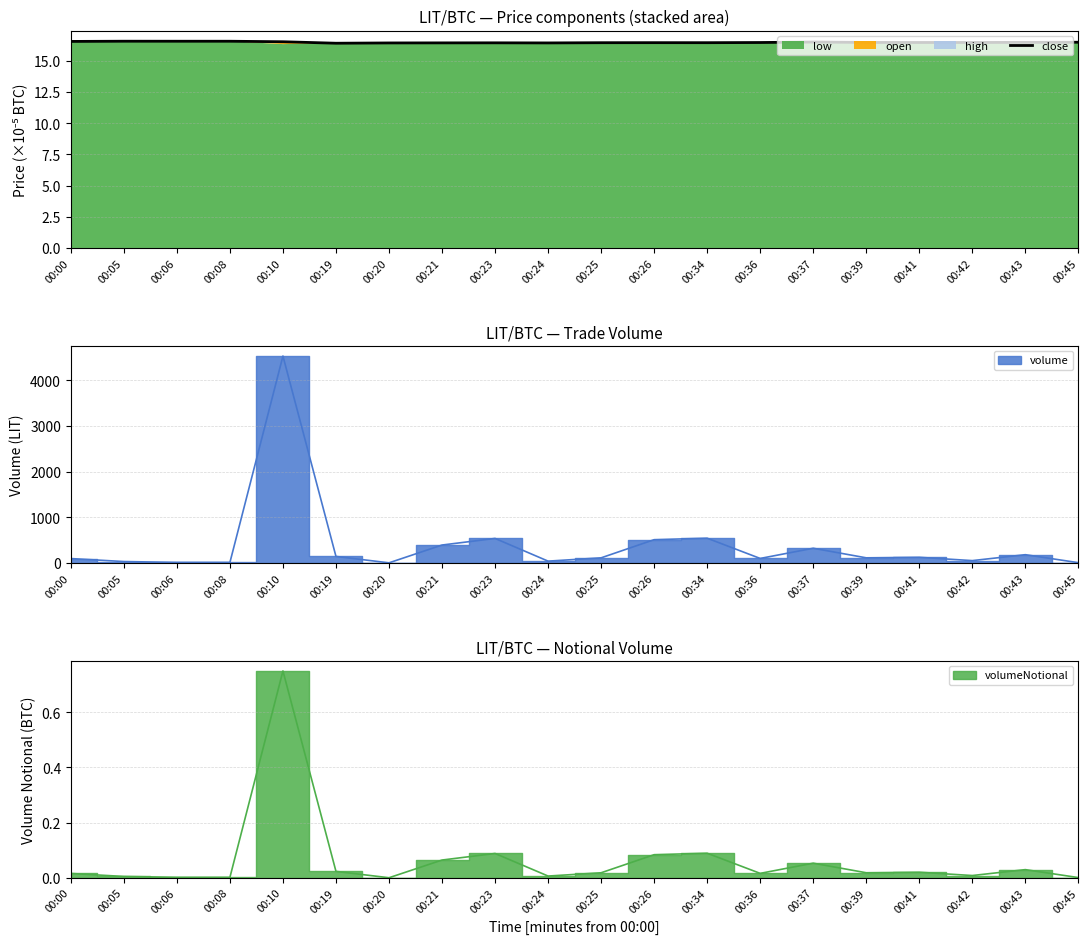

Rank the categories by value from lowest to highest.

00:19, 00:20, 00:24, 00:21, 00:23, 00:25, 00:34, 00:26, 00:36, 00:41, 00:42, 00:39, 00:43, 00:45, 00:37, 00:10, 00:00, 00:06, 00:08, 00:05